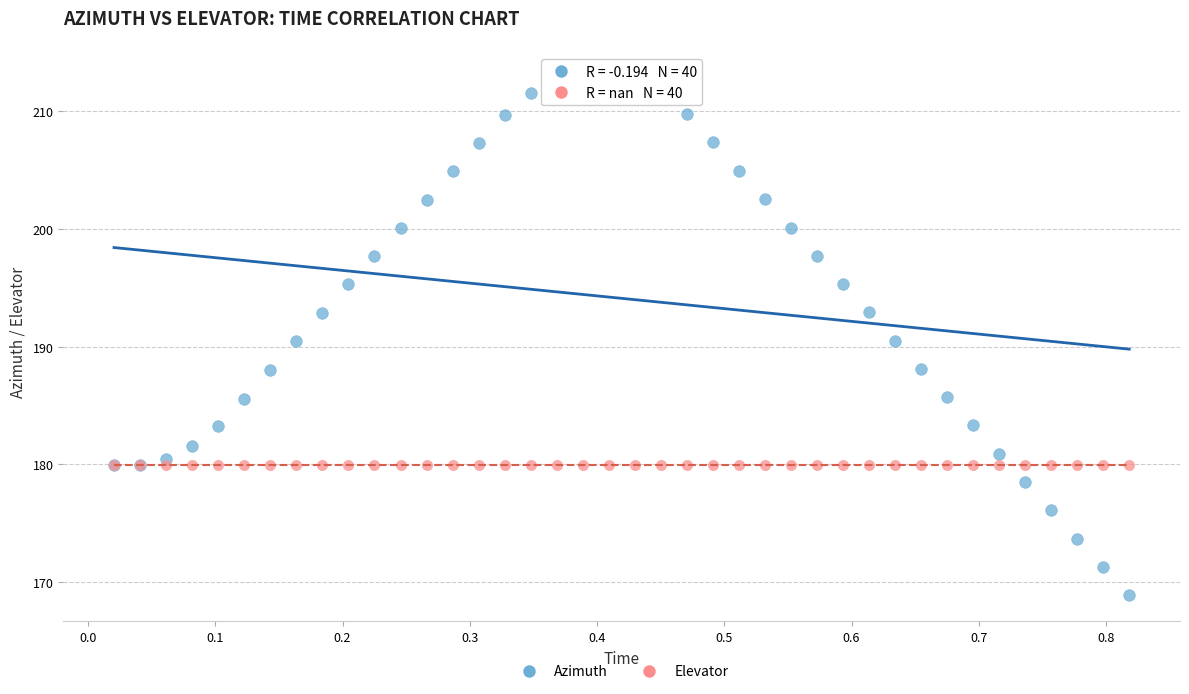

What are all the series names shown in the legend?

Azimuth, Elevator